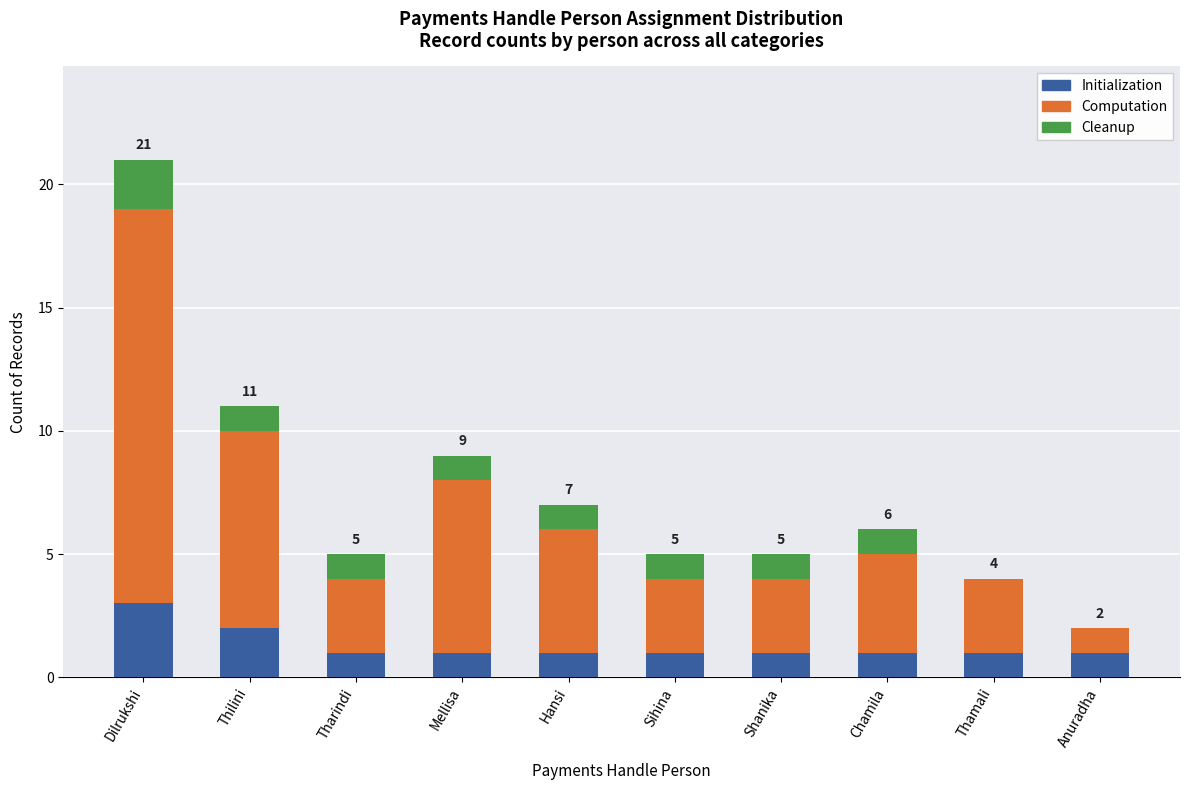

True or false: Initialization has a value of 1 at Thamali.

True